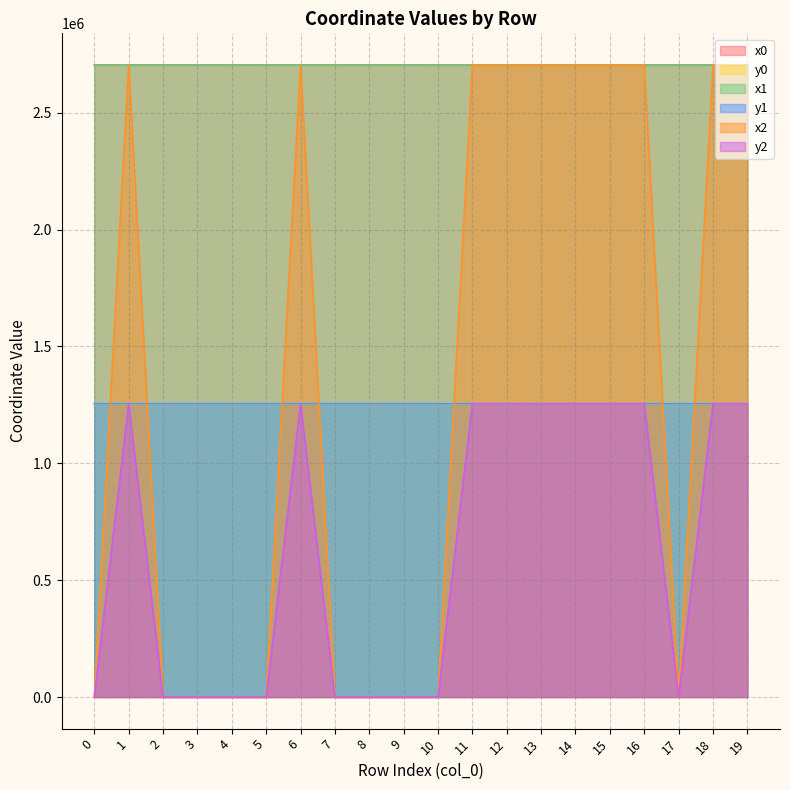

Between 3 and 4, which is larger?

4